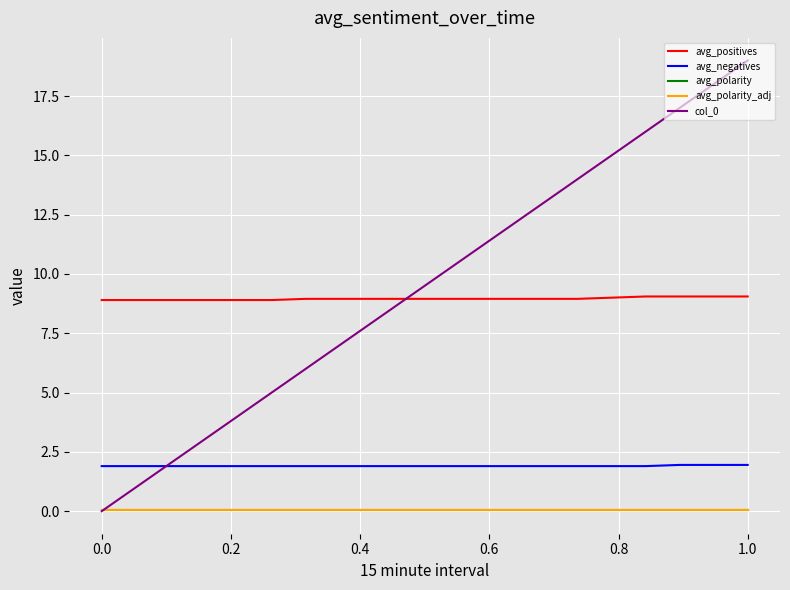

What is the sum of all avg_polarity_adj values?

0.7